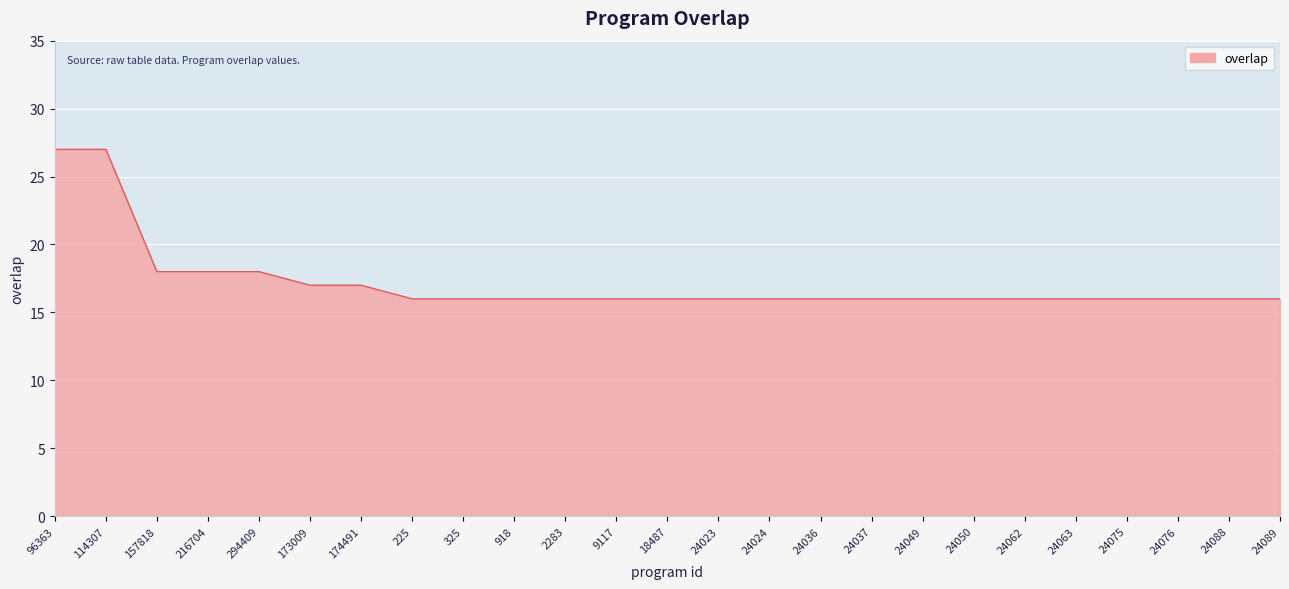

What is the minimum value shown in the chart?

16